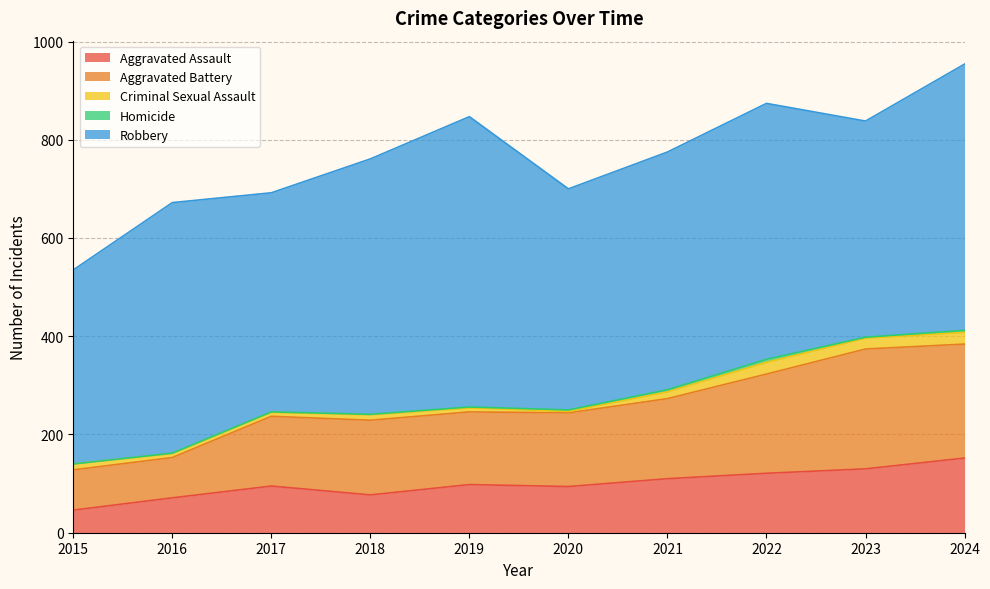

Count the number of categories in the chart.

10